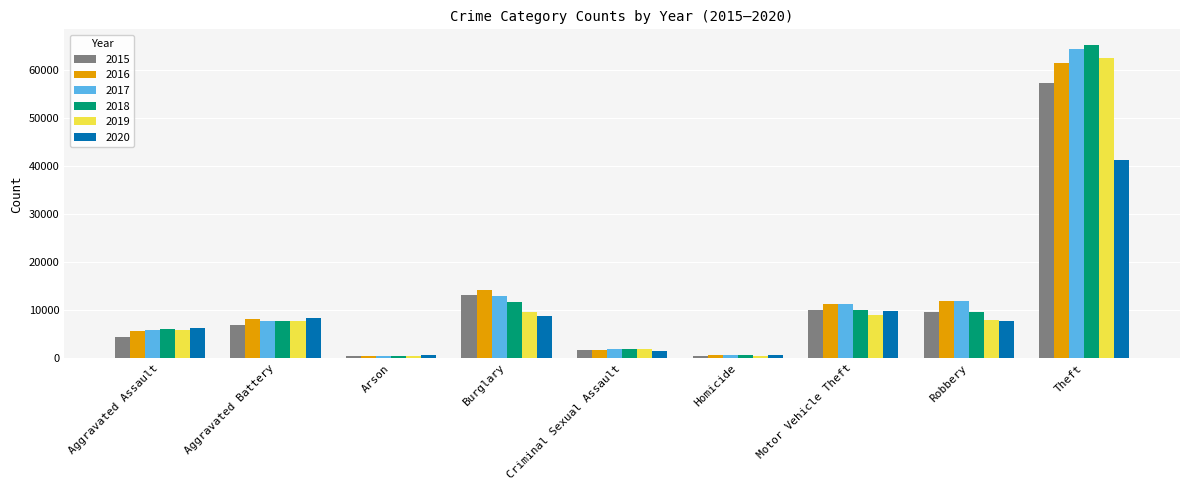

True or false: 2015 has a value of 1670 at Criminal Sexual Assault.

True